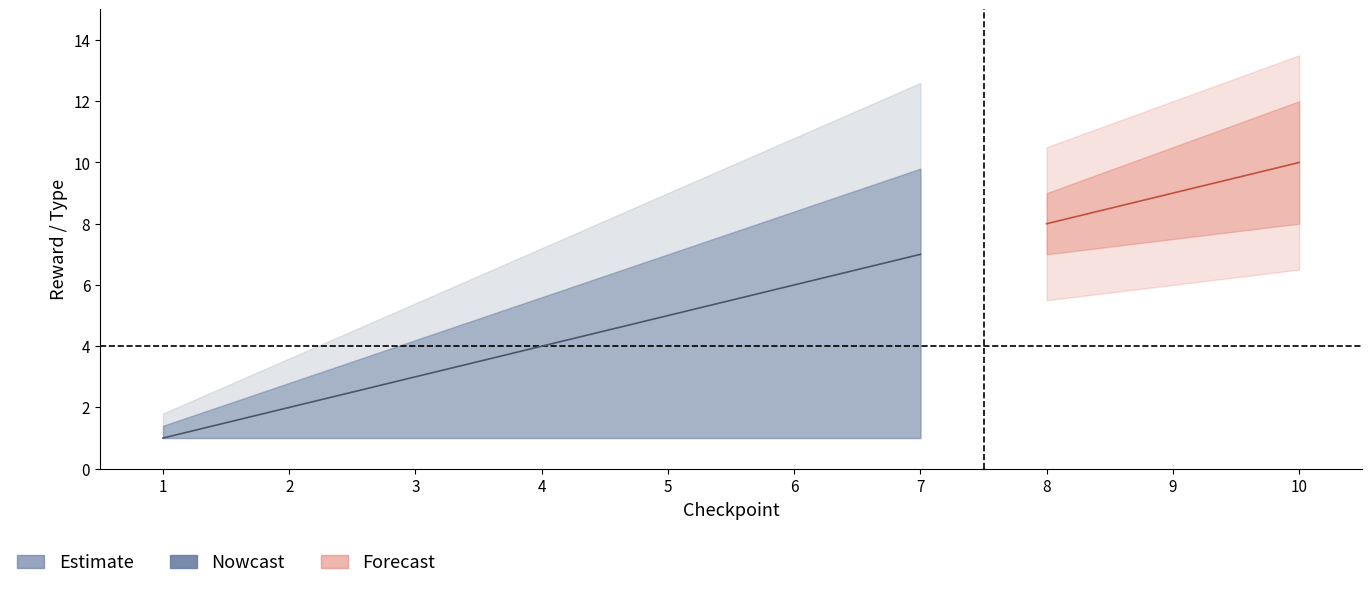

What is the difference between the maximum and minimum values?

6